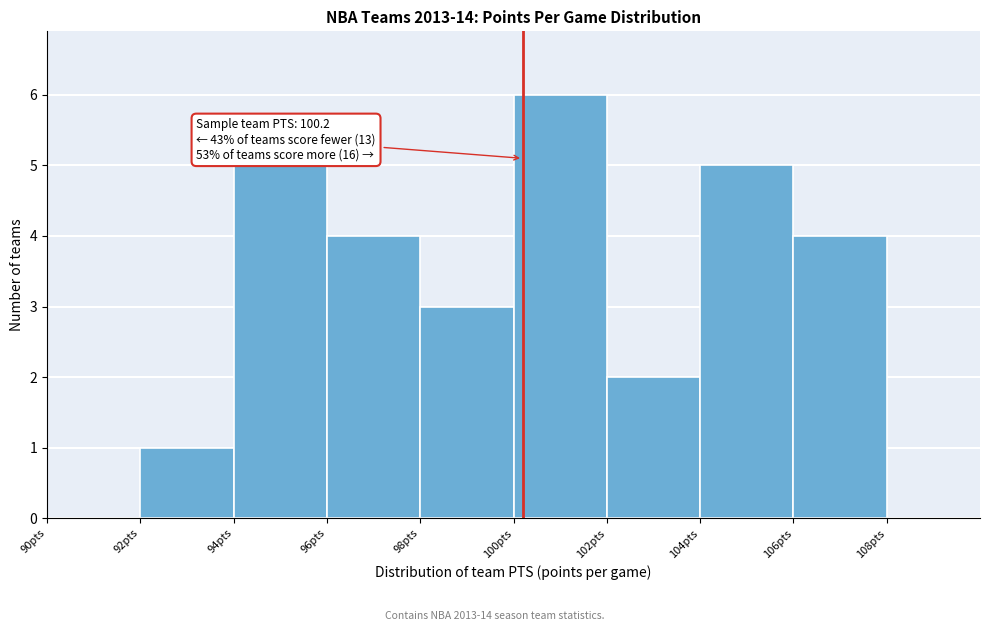

Over which range of the x-axis is the bar tallest?

100 to 102